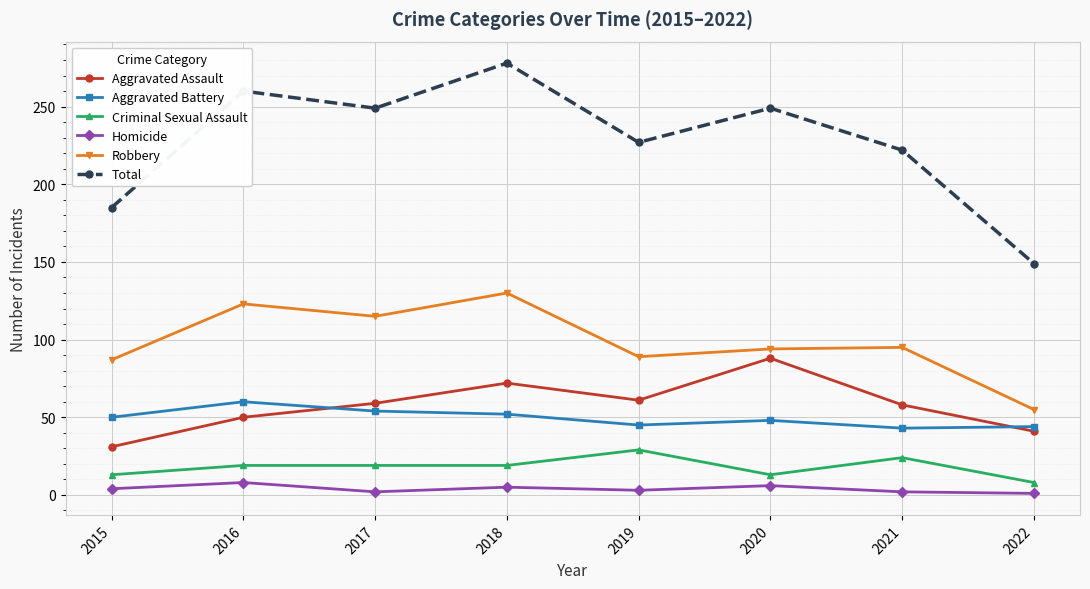

What are all the series names shown in the legend?

Aggravated Assault, Aggravated Battery, Criminal Sexual Assault, Homicide, Robbery, Total